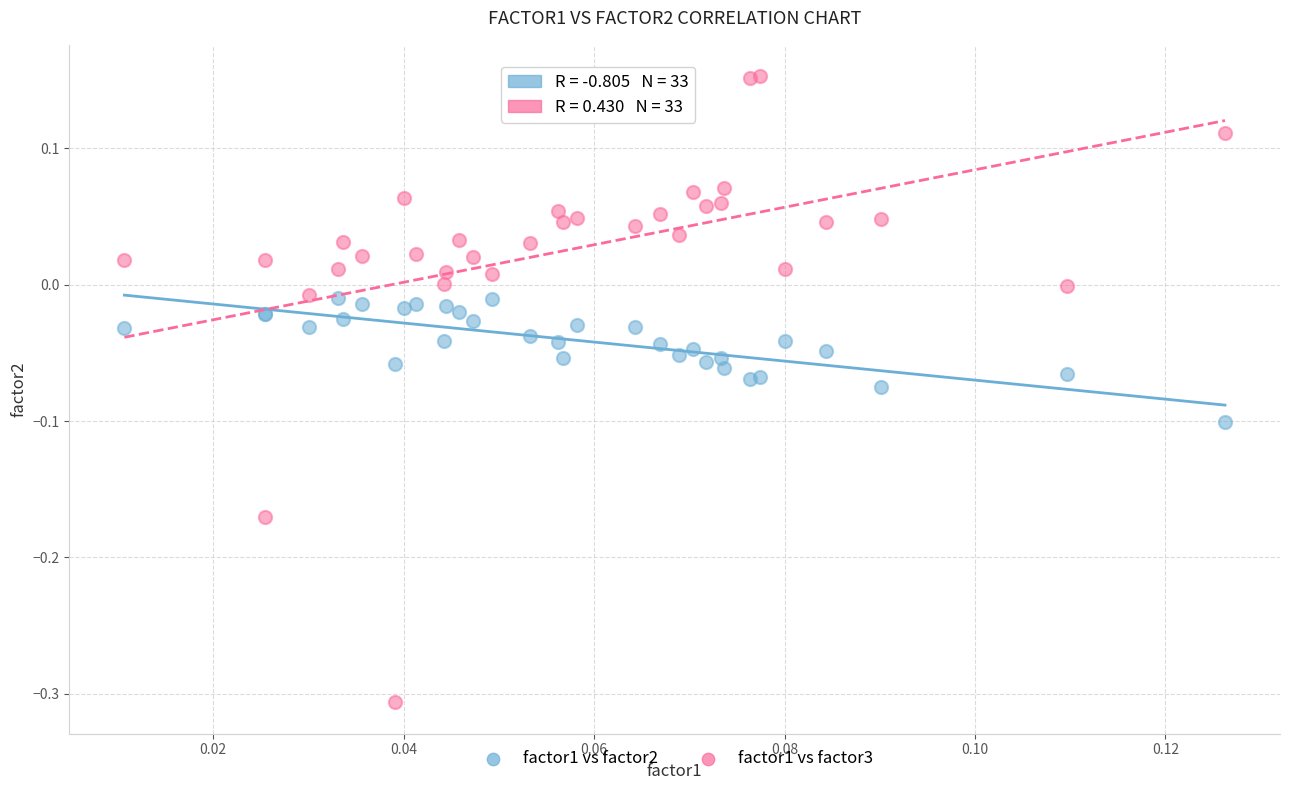

Which series reaches the minimum Y coordinate?

factor1 vs factor3